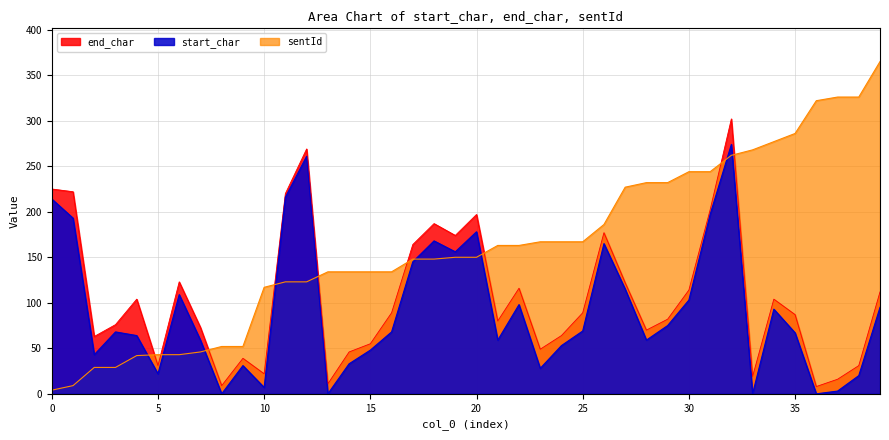

Between 16 and 39, which series saw the biggest shift?

sentId